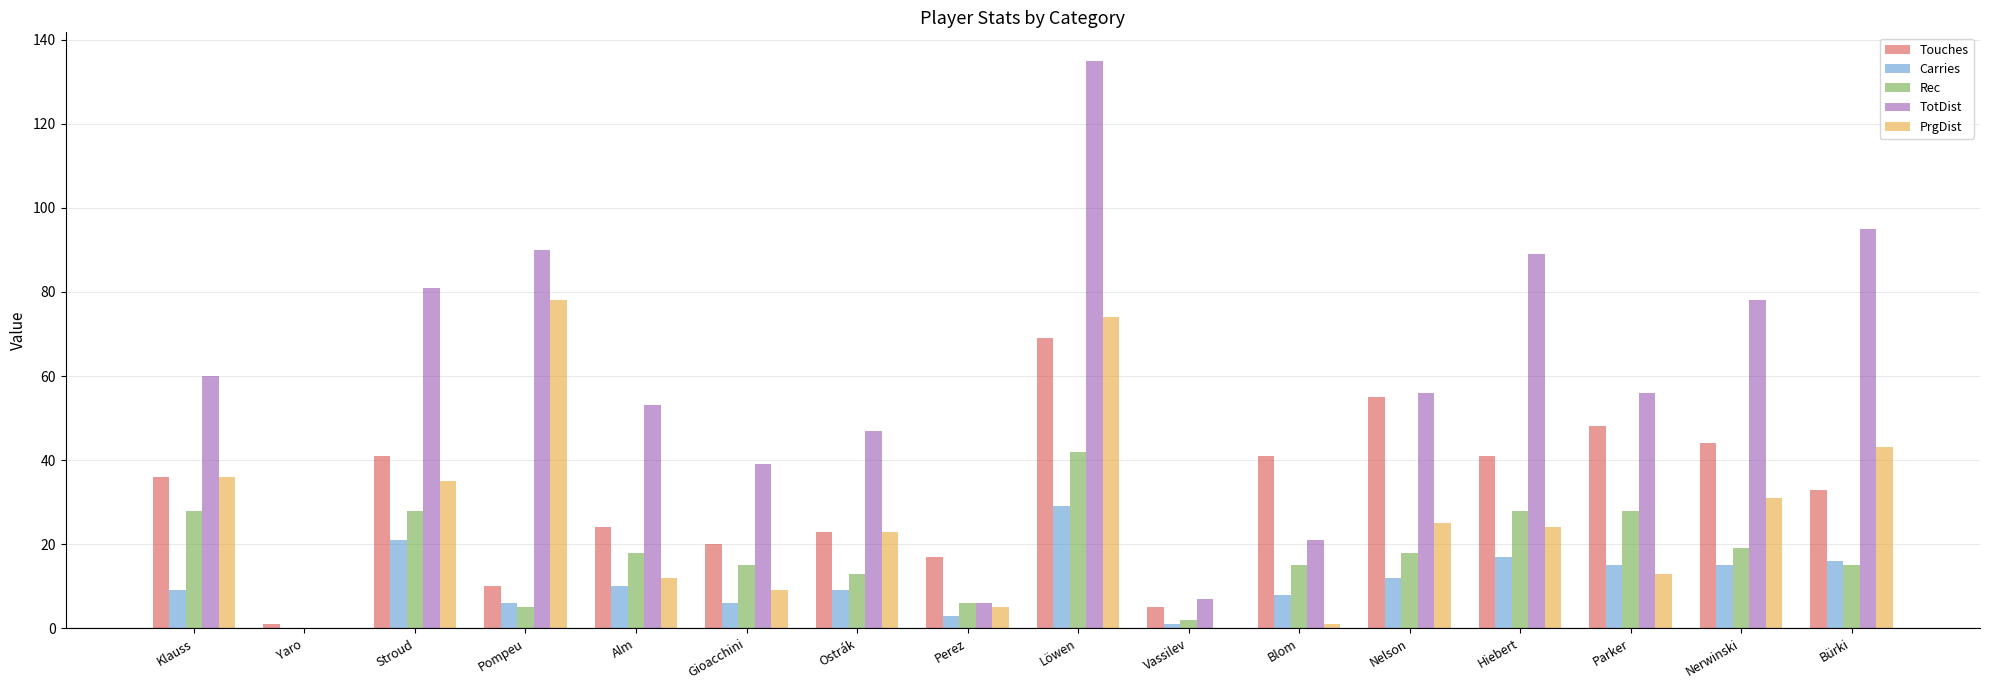

Which category has the highest value across all series?

Löwen